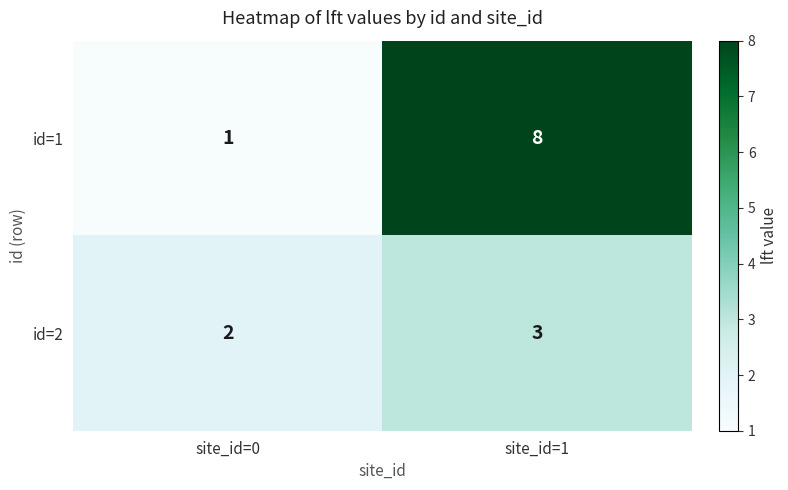

At which label does id=2 reach its minimum?

site_id=0